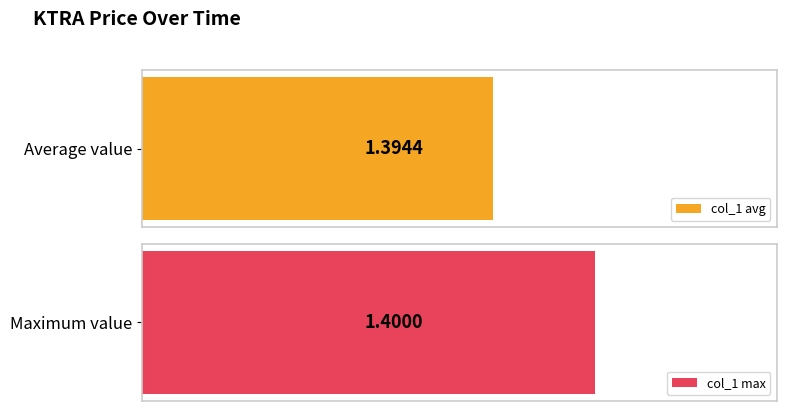

What is the average value?

1.4